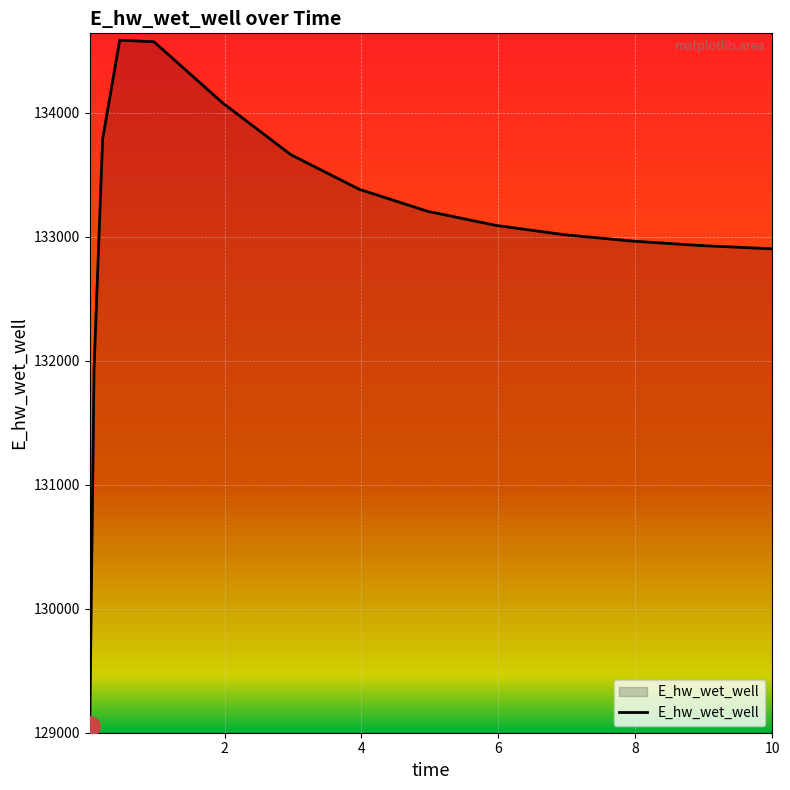

What is the maximum value shown in the chart?

134584.6